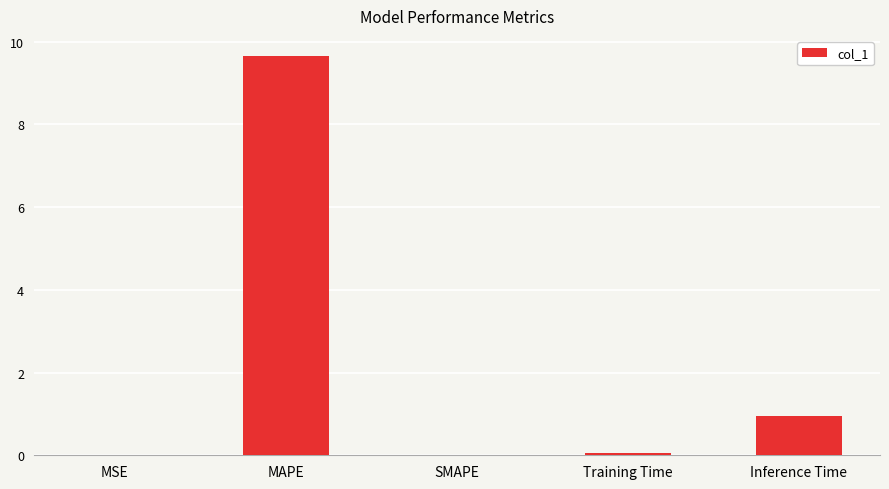

What is the change in value from SMAPE to Inference Time?

+0.9